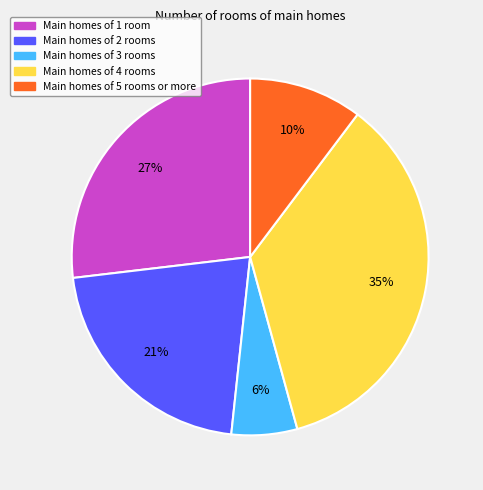

Combined, do Main homes of 2 rooms and Main homes of 5 rooms or more account for over 50%?

No